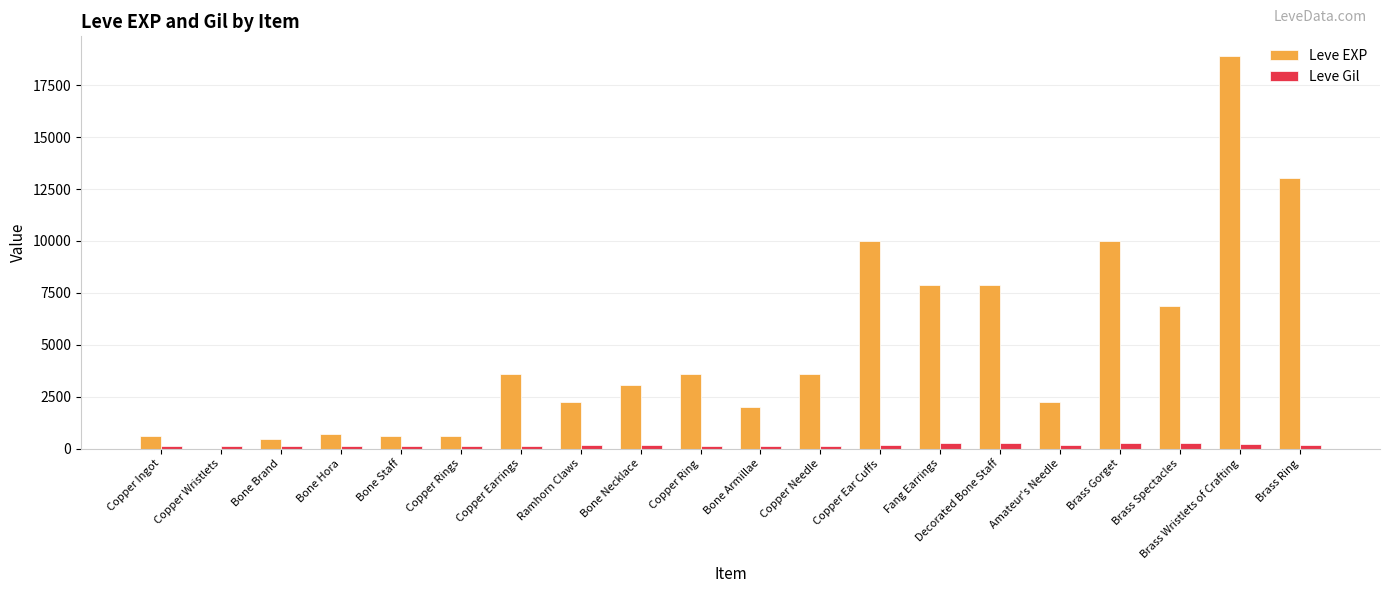

What is the sum of all Leve Gil values?

3447